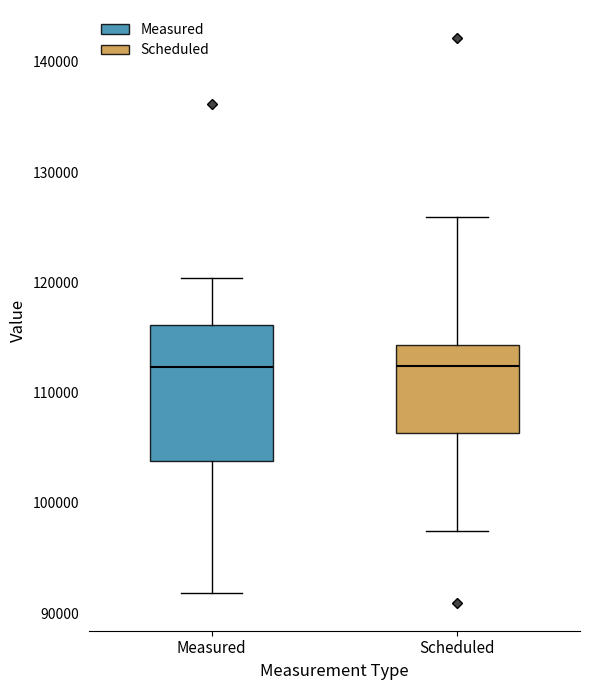

Reading left to right, read every box against the y-axis: the position of its median line, the range the box covers, and the ends of its whiskers. The values are not printed on the chart, so give them approximately, as read against the axis.

Measured: median 112000, box 104000 to 116000, whiskers 92000 to 120000
Scheduled: median 112000, box 106000 to 114000, whiskers 97000 to 126000